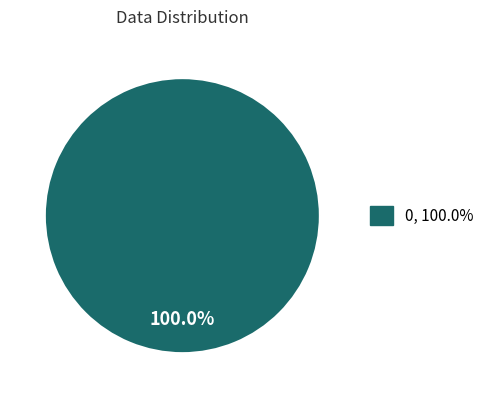

Is there any slice that represents more than half of the pie?

Yes